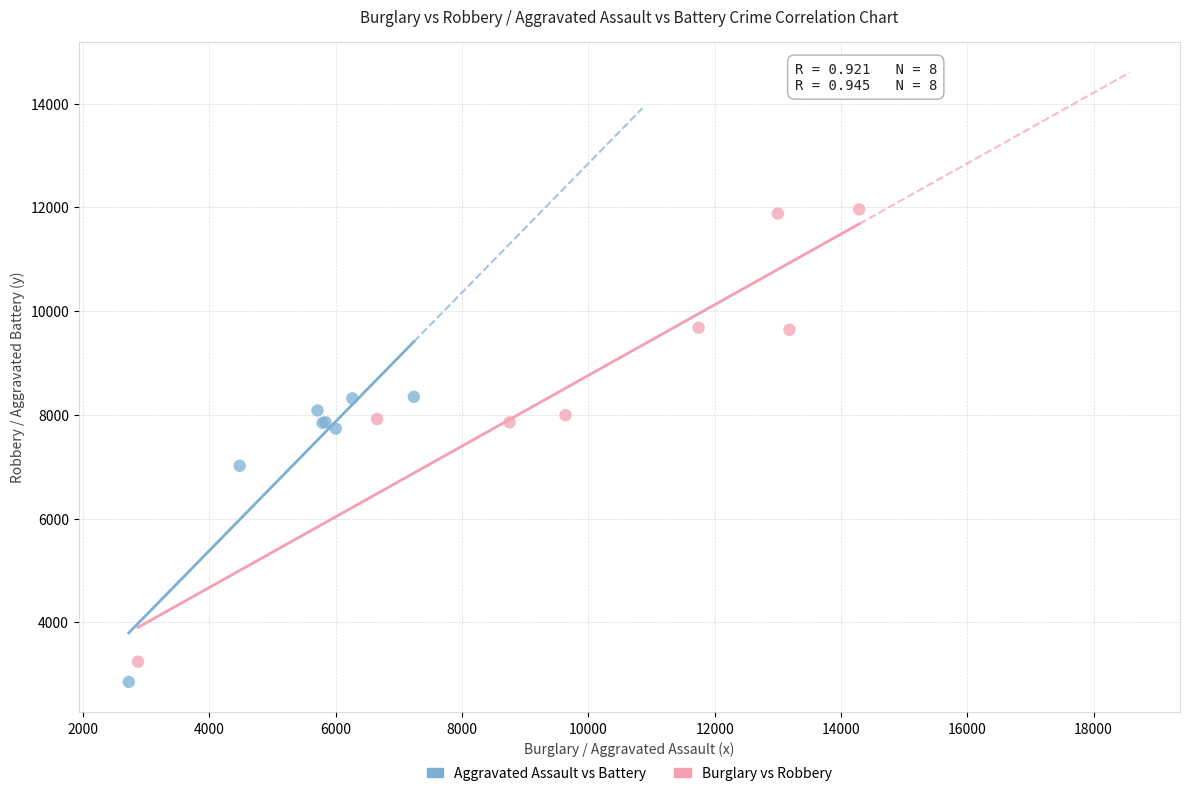

Which series has the widest spread of Y values?

Burglary vs Robbery